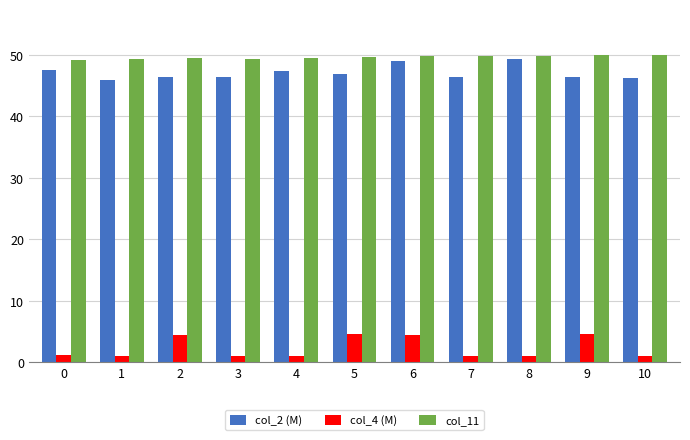

Which series has the largest range (max minus min)?

col_4 (M)